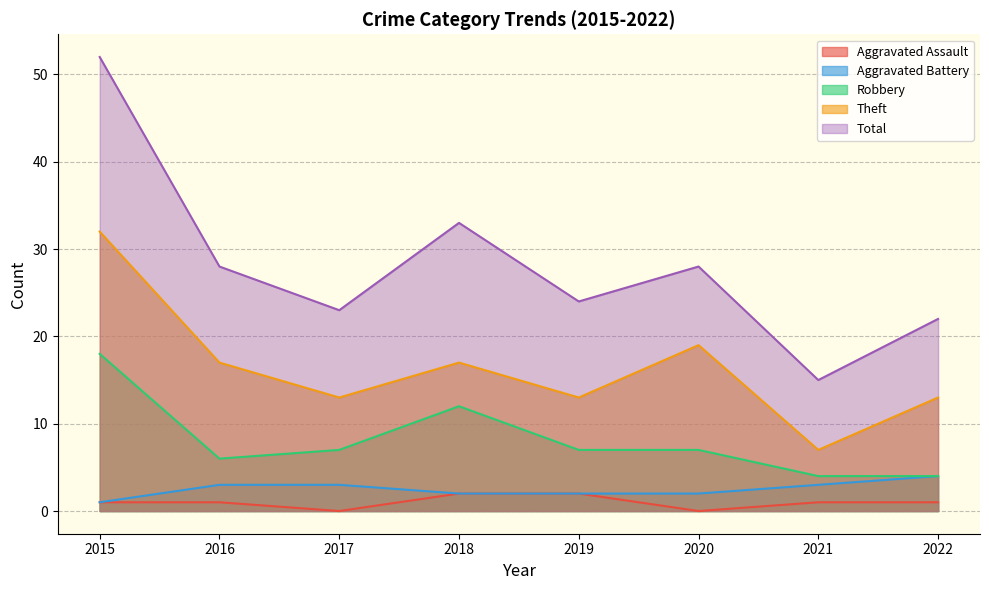

Which category has the lowest value in the Aggravated Assault series?

2017